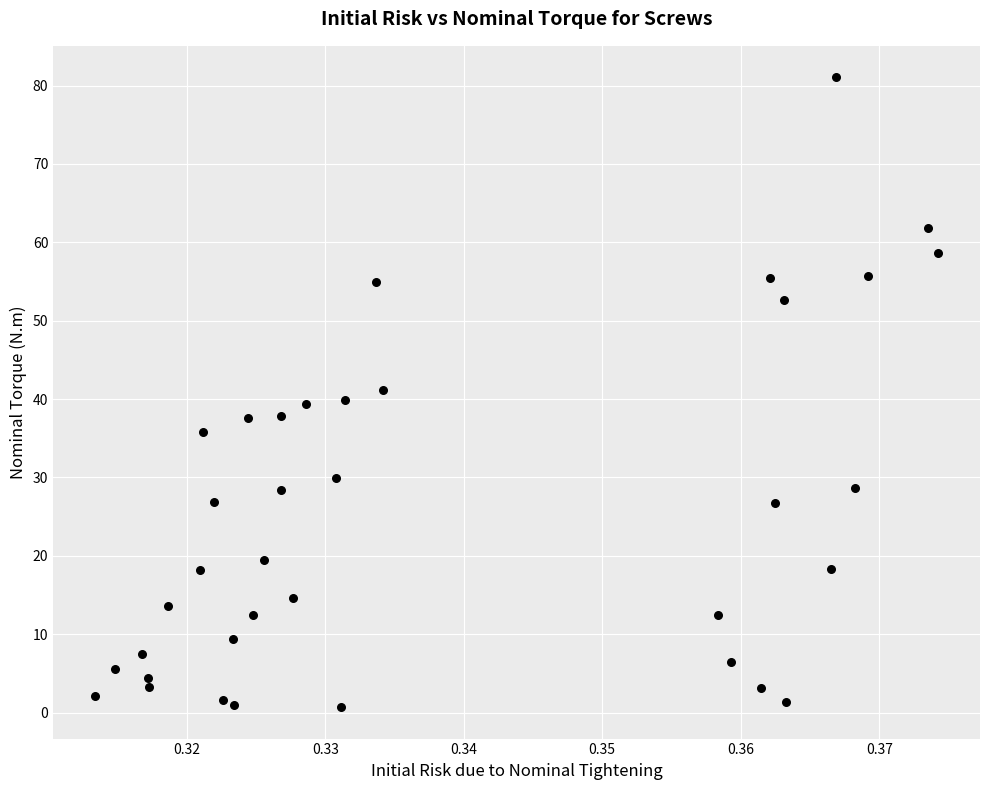

What is the range of Y values (max minus min)?

80.4